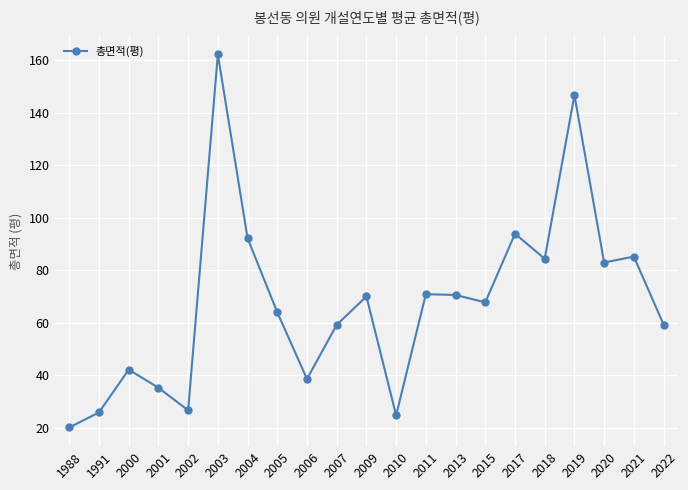

How many values exceed 67?

11